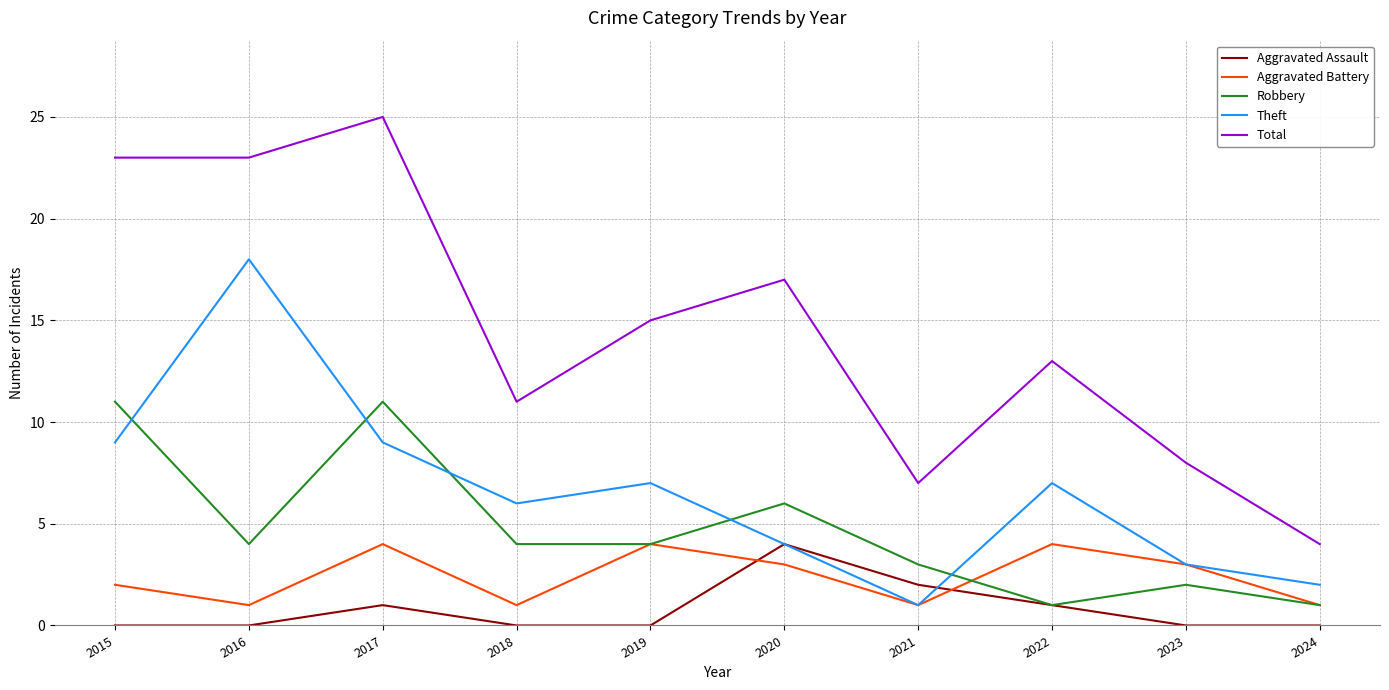

At which label does Robbery first exceed 4?

2015